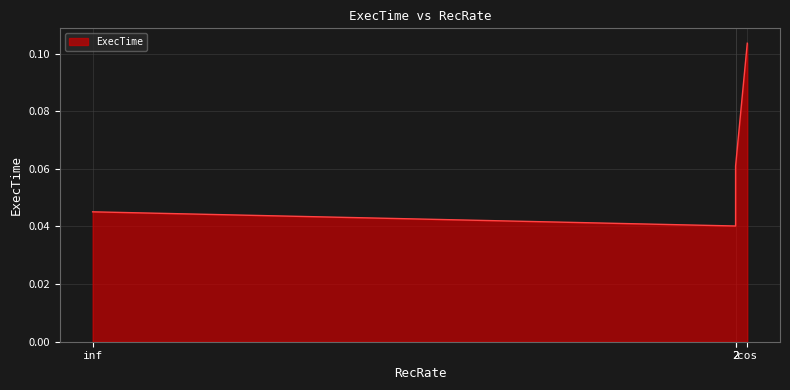

The value at cos is 0.2. True or false?

False